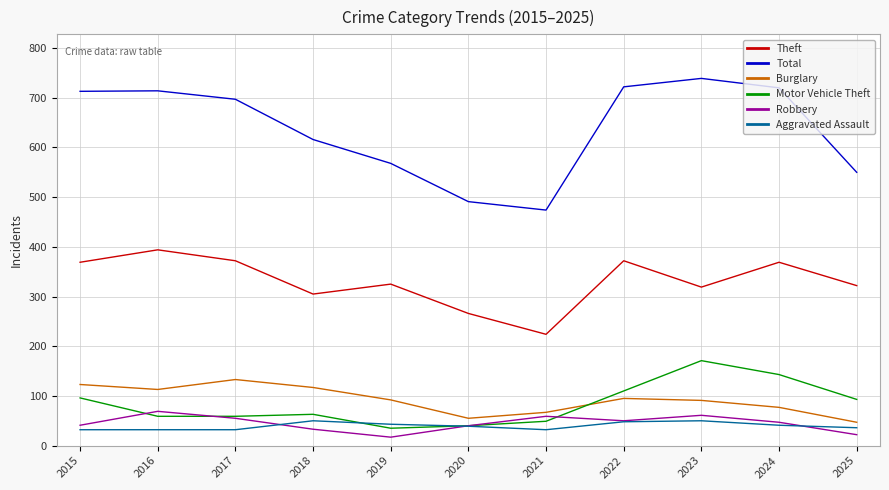

What is the difference between the highest and lowest values at 2017?

665